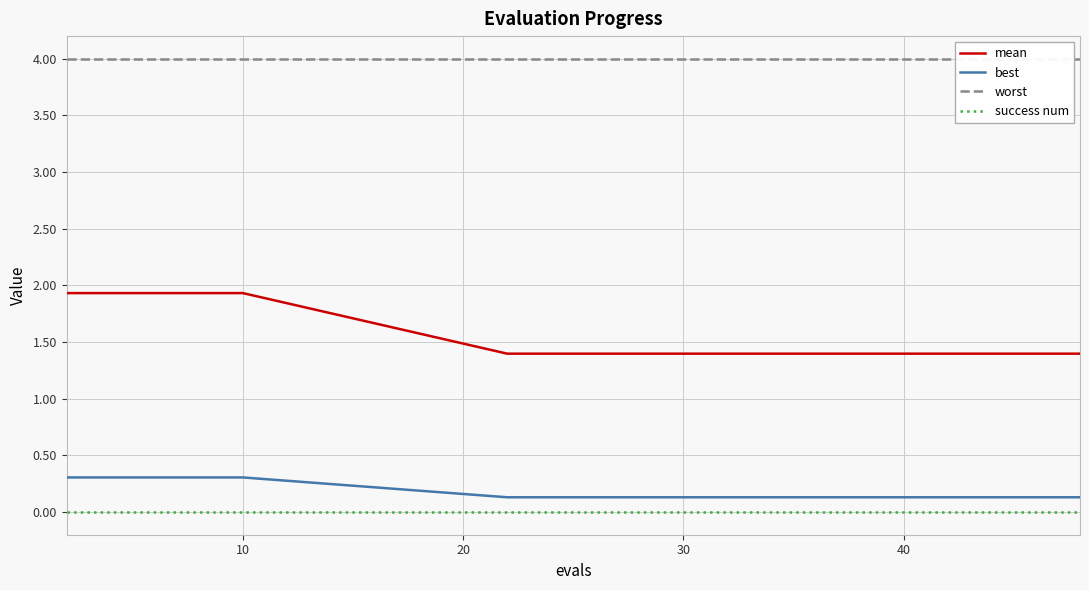

List the series in order of their peak value, lowest first.

success num, best, mean, worst